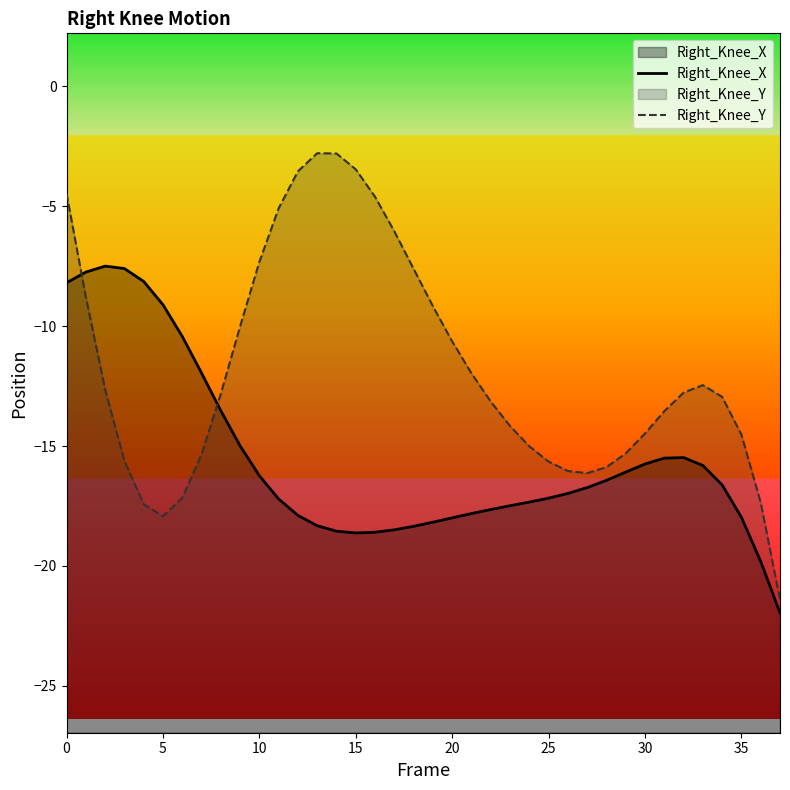

In Right_Knee_Y, how many points are lower than both neighbors (excluding endpoints)?

2